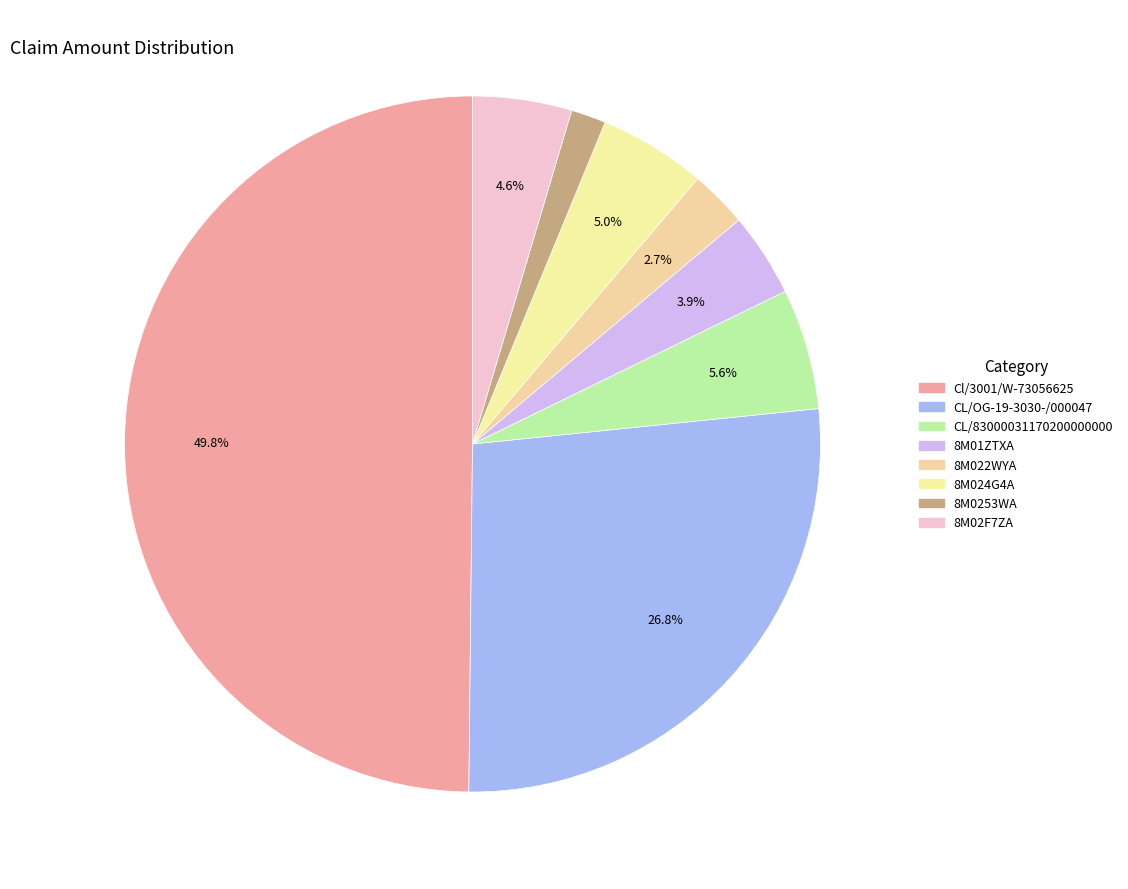

What percentage is the CL/83000031170200000000 slice, to the nearest percent?

6%